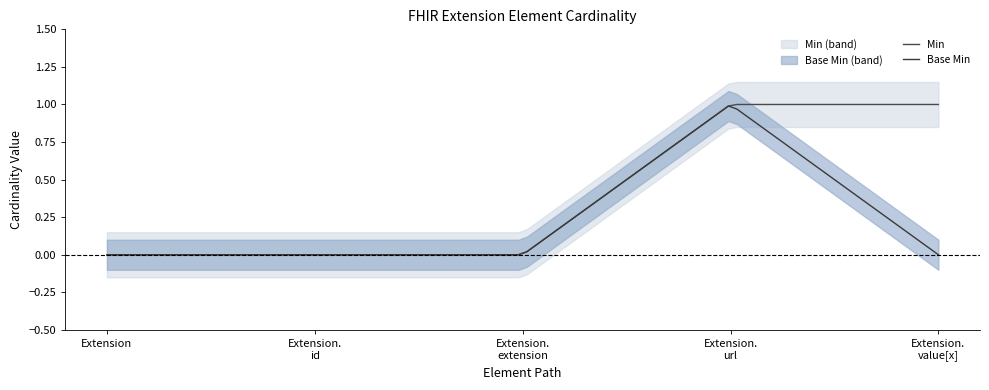

True or false: Min has more than 0 points higher than both neighbors.

False